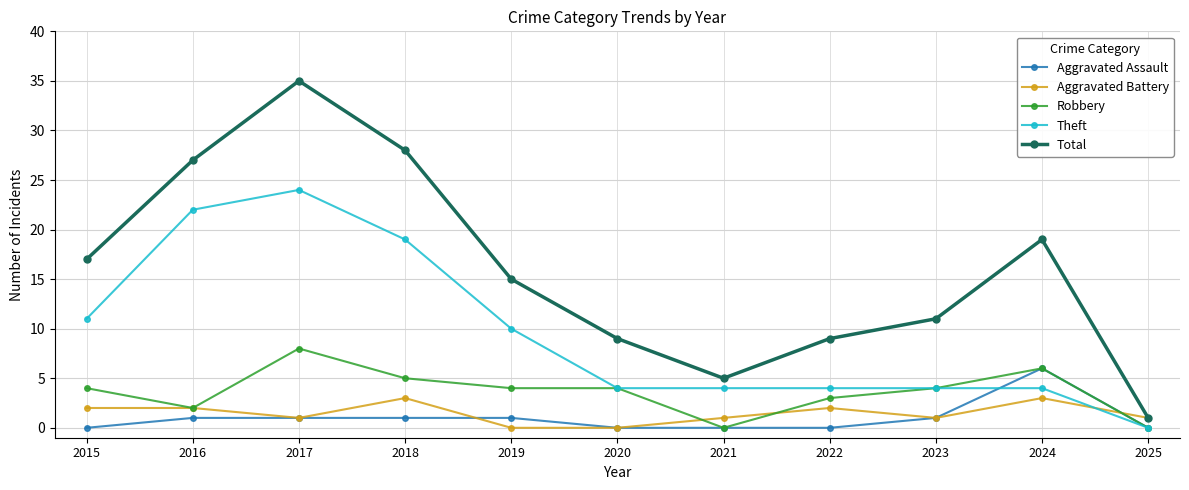

What is the difference between the highest and lowest values at 2016?

26